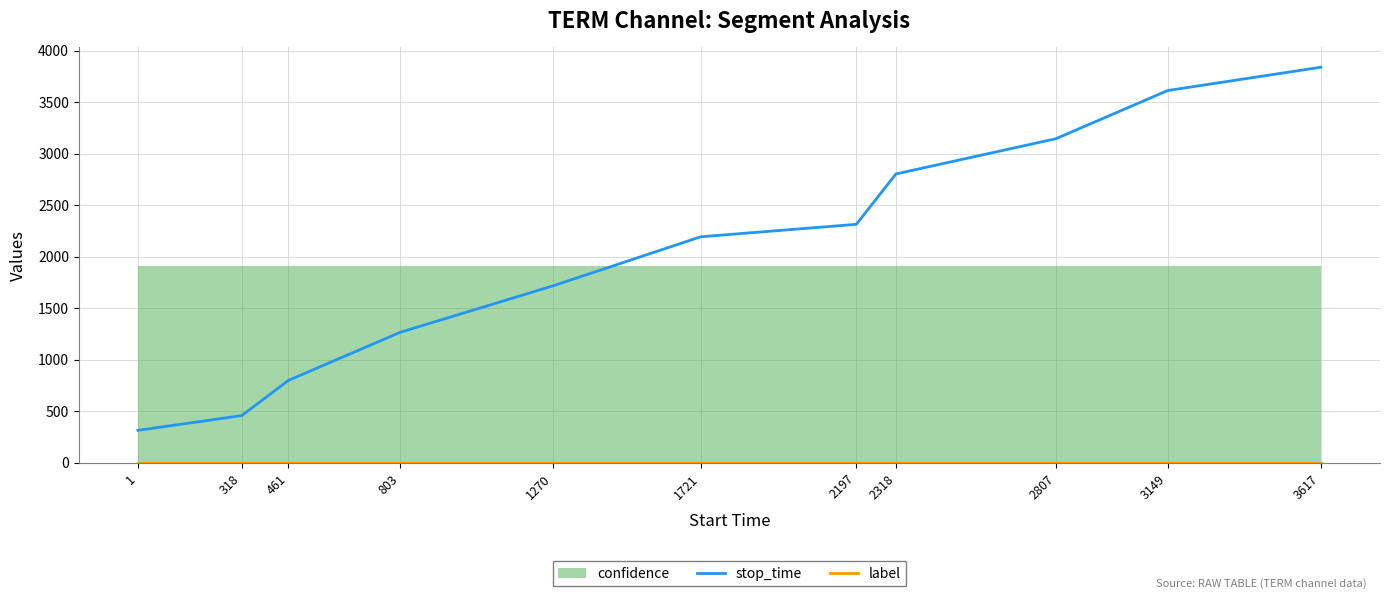

At which category does the chart reach its peak across all series?

3617